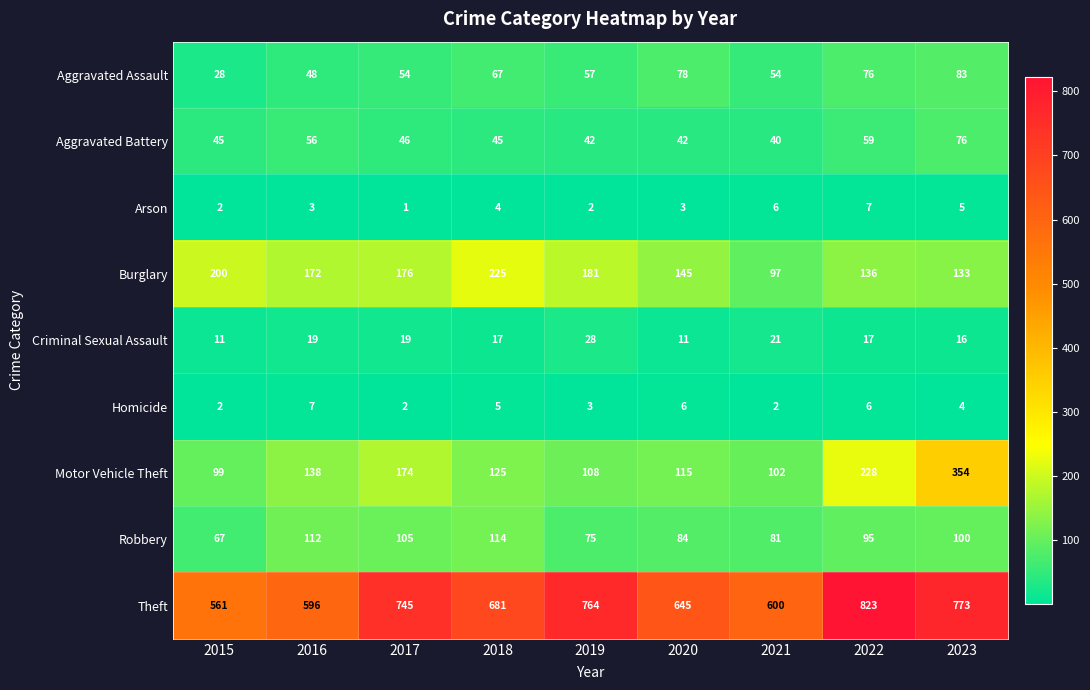

How many series are shown in this chart?

9